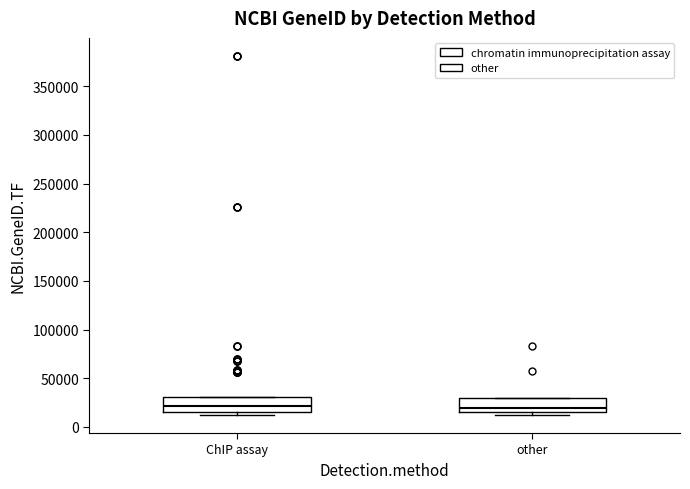

Reading left to right, read every box against the y-axis: the position of its median line, the range the box covers, and the ends of its whiskers. The values are not printed on the chart, so give them approximately, as read against the axis.

ChIP assay: median 20000, box 15000 to 30000, whiskers 10000 to 30000
other: median 20000, box 15000 to 30000, whiskers 10000 to 30000